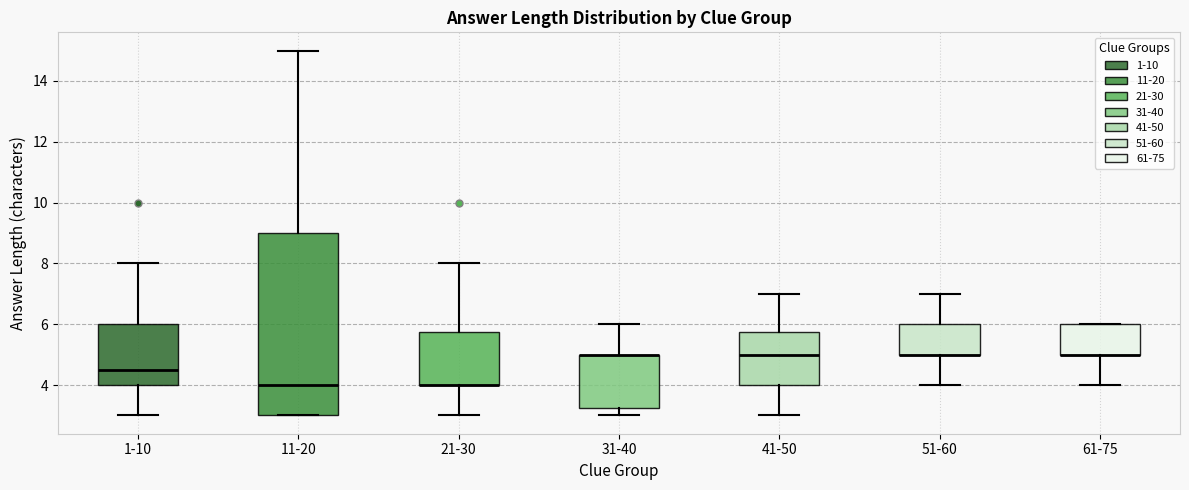

Reading left to right, transcribe this box plot: for each box, give where its median line is, the range the box spans, and where its two whiskers end, as read against the y-axis. The values are not printed on the chart, so give them approximately, as read against the axis.

1-10: median 4.6, box 4.0 to 6.0, whiskers 3.0 to 8.0
11-20: median 4.0, box 3.0 to 9.0, whiskers 3.0 to 15.0
21-30: median 4.0 (drawn on the box's lower edge), box 4.0 to 5.8, whiskers 3.0 to 8.0
31-40: median 5.0 (drawn on the box's upper edge), box 3.2 to 5.0, whiskers 3.0 to 6.0
41-50: median 5.0, box 4.0 to 5.8, whiskers 3.0 to 7.0
51-60: median 5.0 (drawn on the box's lower edge), box 5.0 to 6.0, whiskers 4.0 to 7.0
61-75: median 5.0 (drawn on the box's lower edge), box 5.0 to 6.0, whiskers 4.0 to 6.0